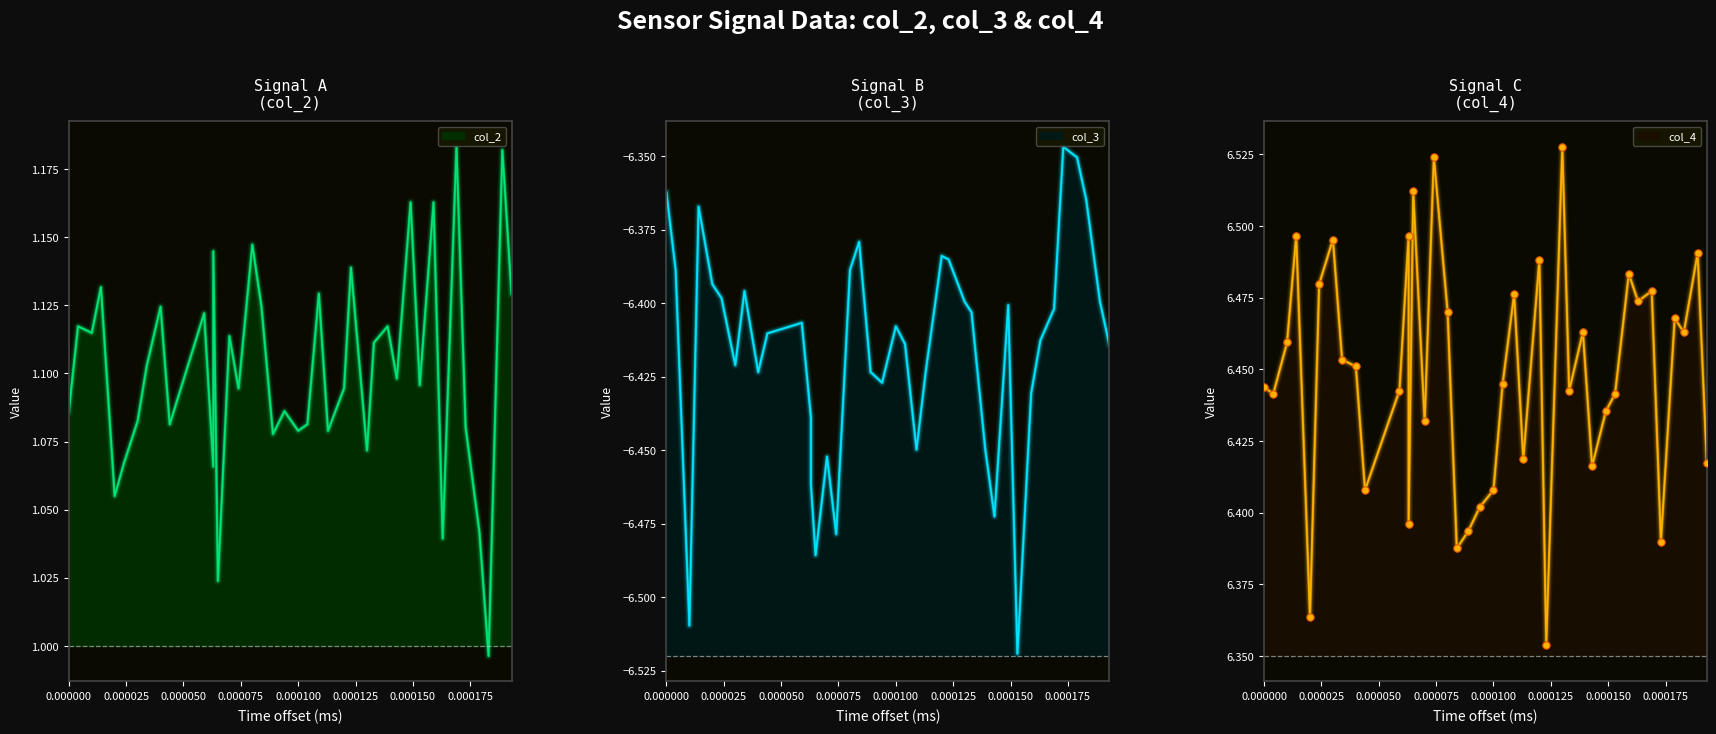

Which series contains the lowest Y value?

col_3